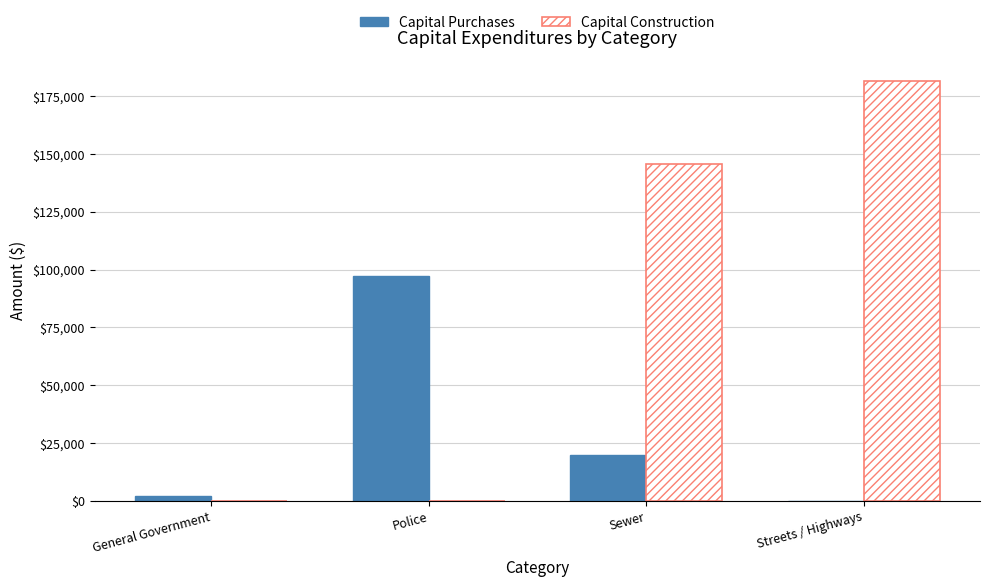

Between General Government and Streets / Highways, which series saw the biggest shift?

Capital Construction